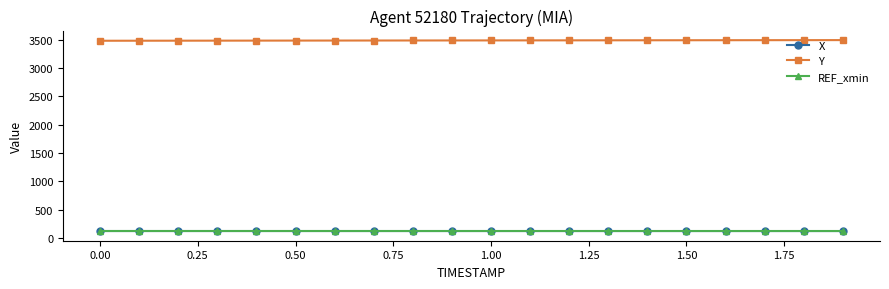

Count the number of categories in the chart.

20